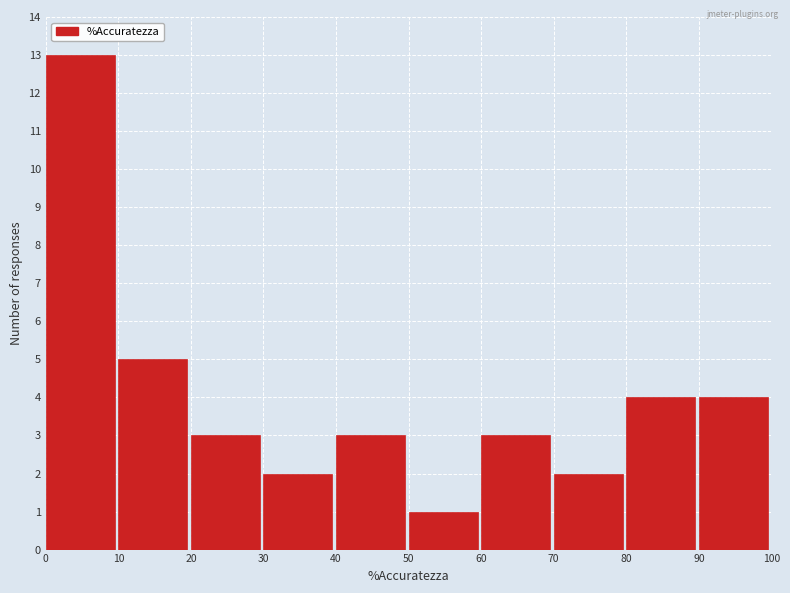

Reading left to right, transcribe this chart: for each bar, give the range it covers on the x-axis and its height. The values are not printed on the chart, so give them approximately, as read against the axis.

0 to 10: 13
10 to 20: 5
20 to 30: 3
30 to 40: 2
40 to 50: 3
50 to 60: 1
60 to 70: 3
70 to 80: 2
80 to 90: 4
90 to 100: 4